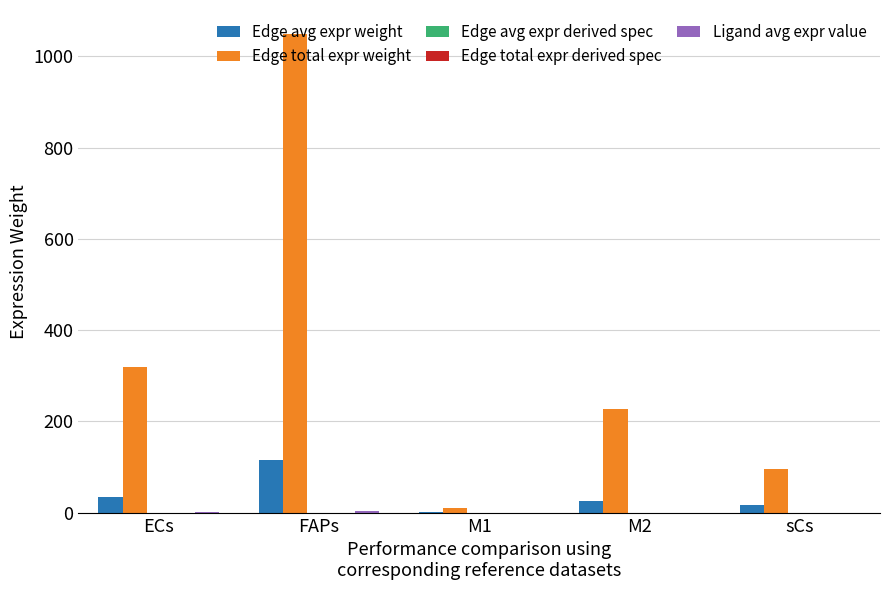

What is the sum of all Edge avg expr weight values?

194.7